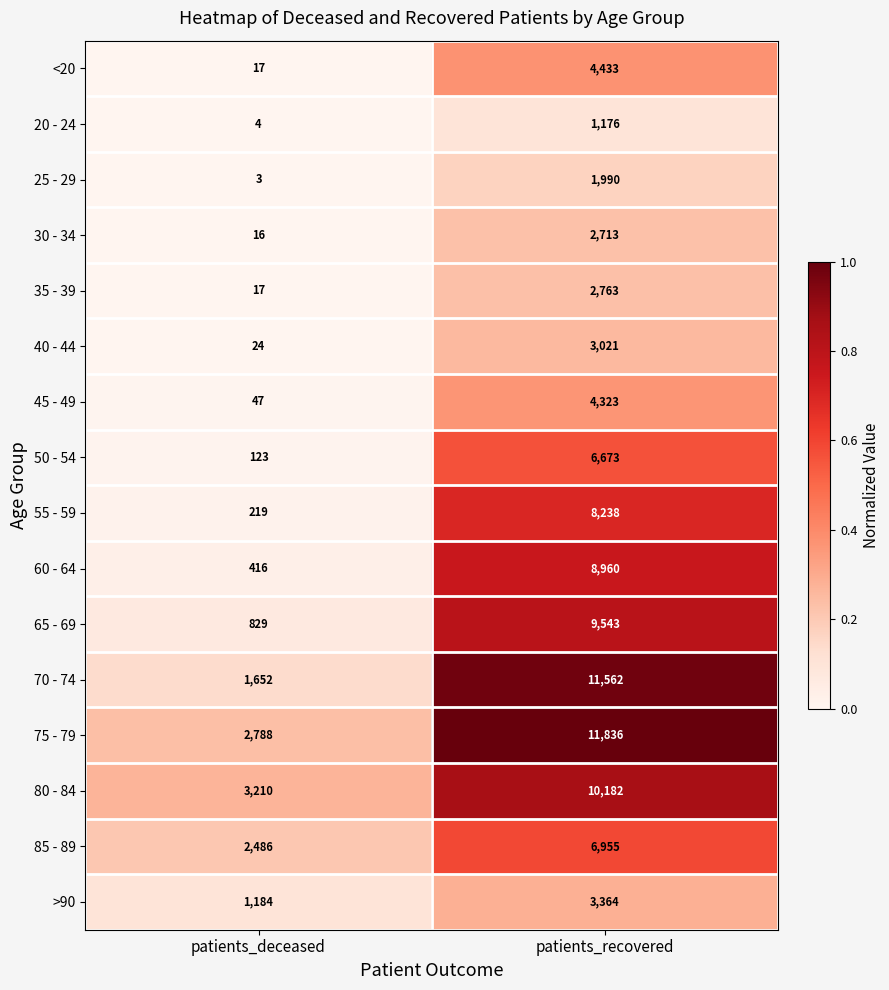

Is it true that 80 - 84 equals 10182 at patients_recovered?

True